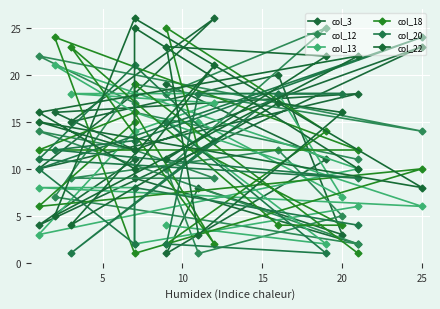

How many interior local peaks does the col_12 series have?

5